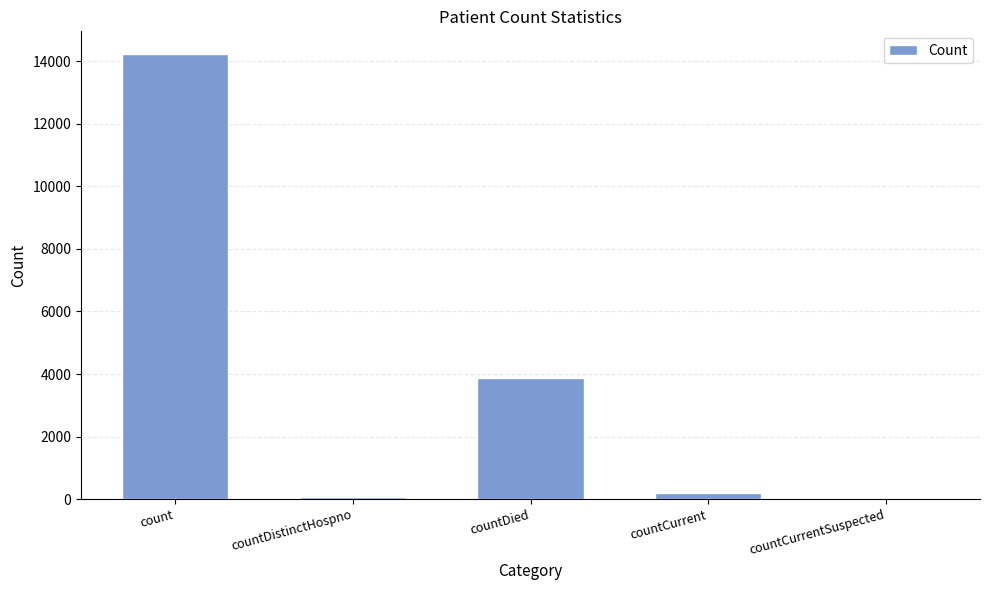

Between countCurrent and countDistinctHospno, which is larger?

countCurrent